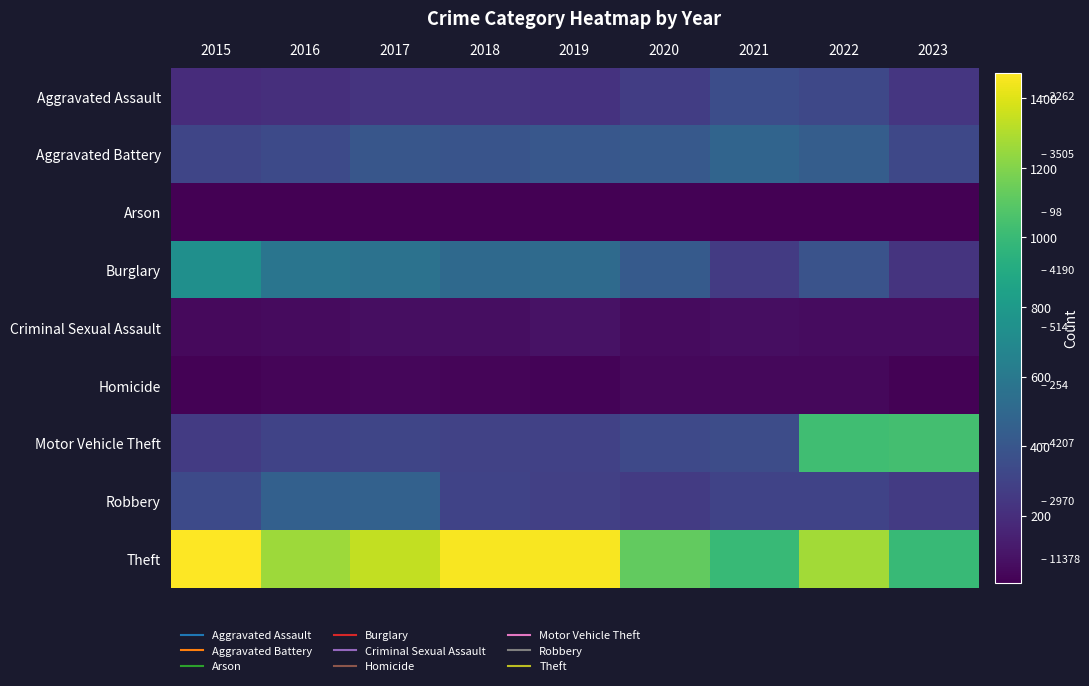

What is the spread (max minus min) of values at 2020?

1103